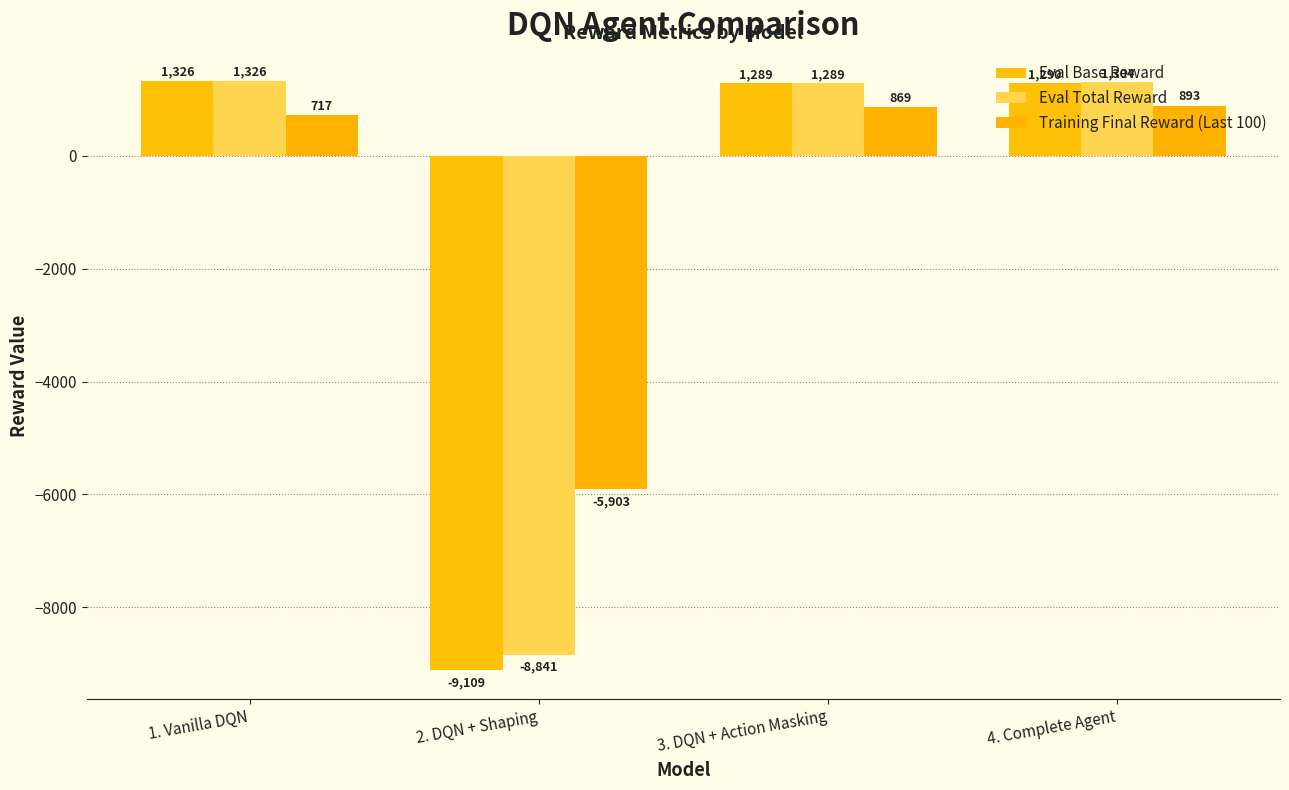

Between 1. Vanilla DQN and 3. DQN + Action Masking, which is larger?

1. Vanilla DQN